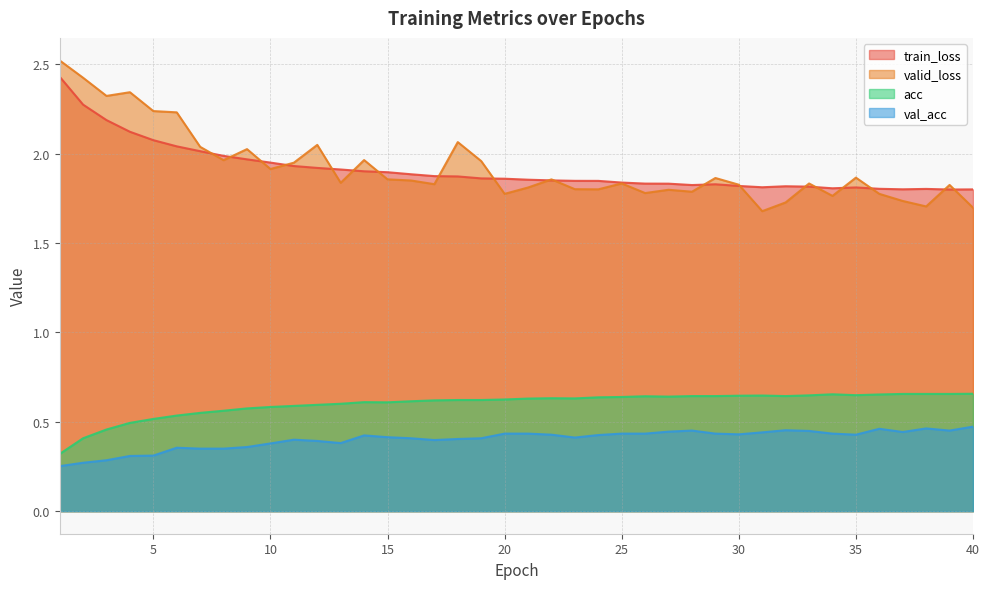

How many distinct data groups are displayed?

4